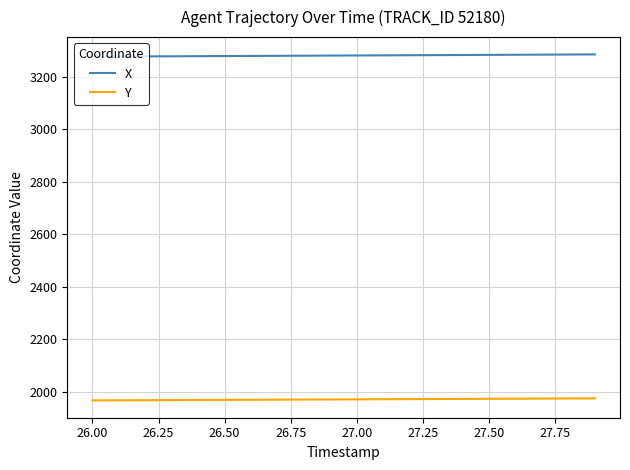

True or false: X and Y intersect in this chart.

False